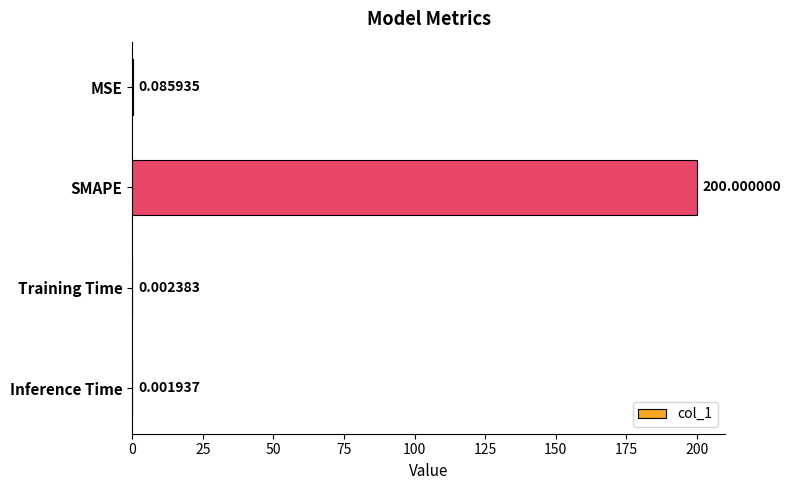

Between Inference Time and MSE, which is larger?

MSE